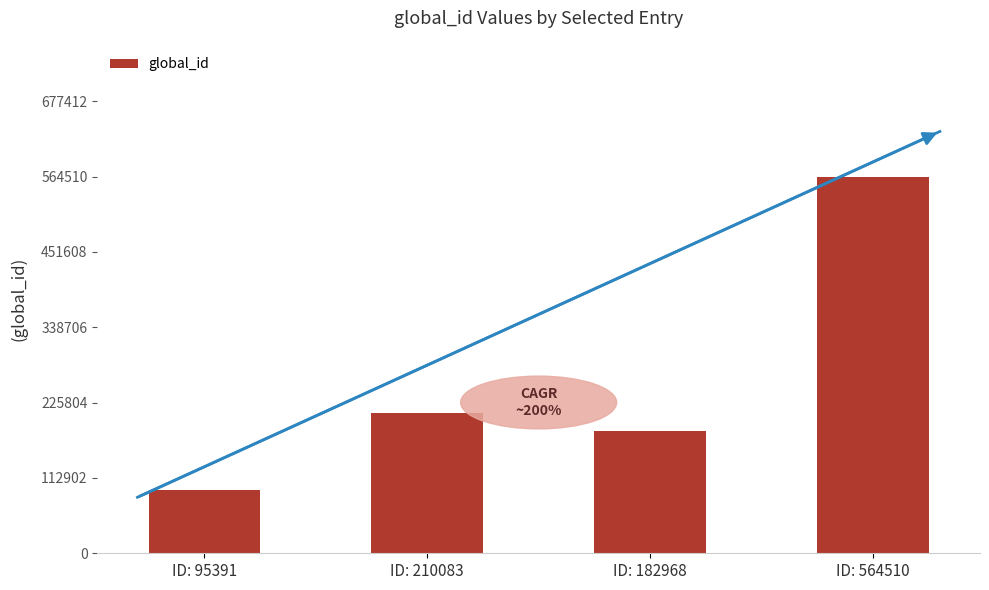

At which category does the chart reach its peak across all series?

ID: 564510